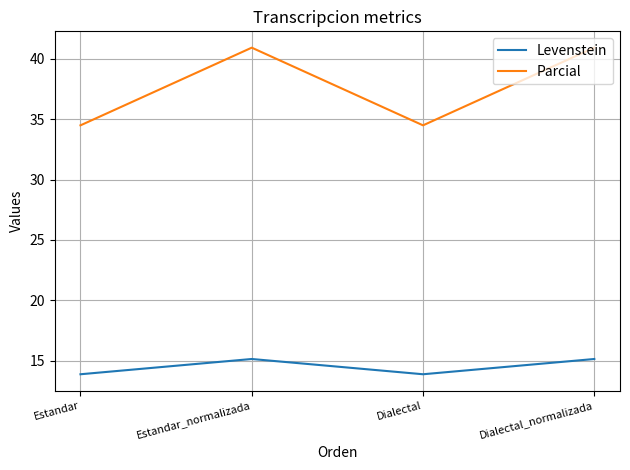

At how many categories does at least one series exceed 32?

4